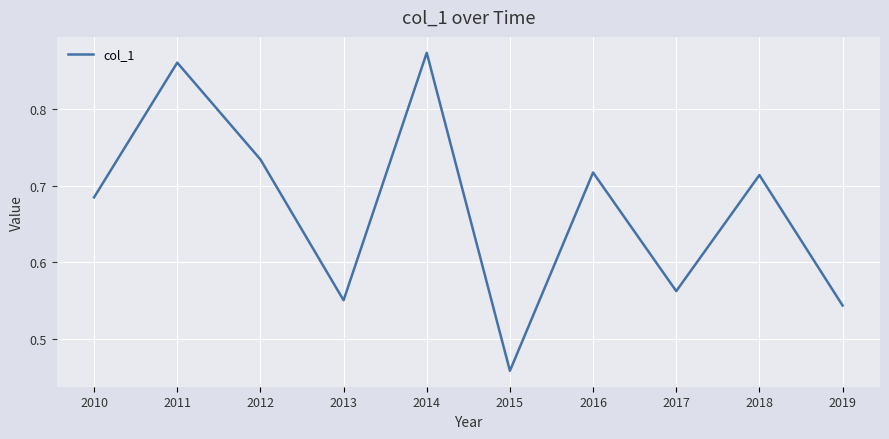

The chart shows a value of 0.5 at 2011. True or false?

False